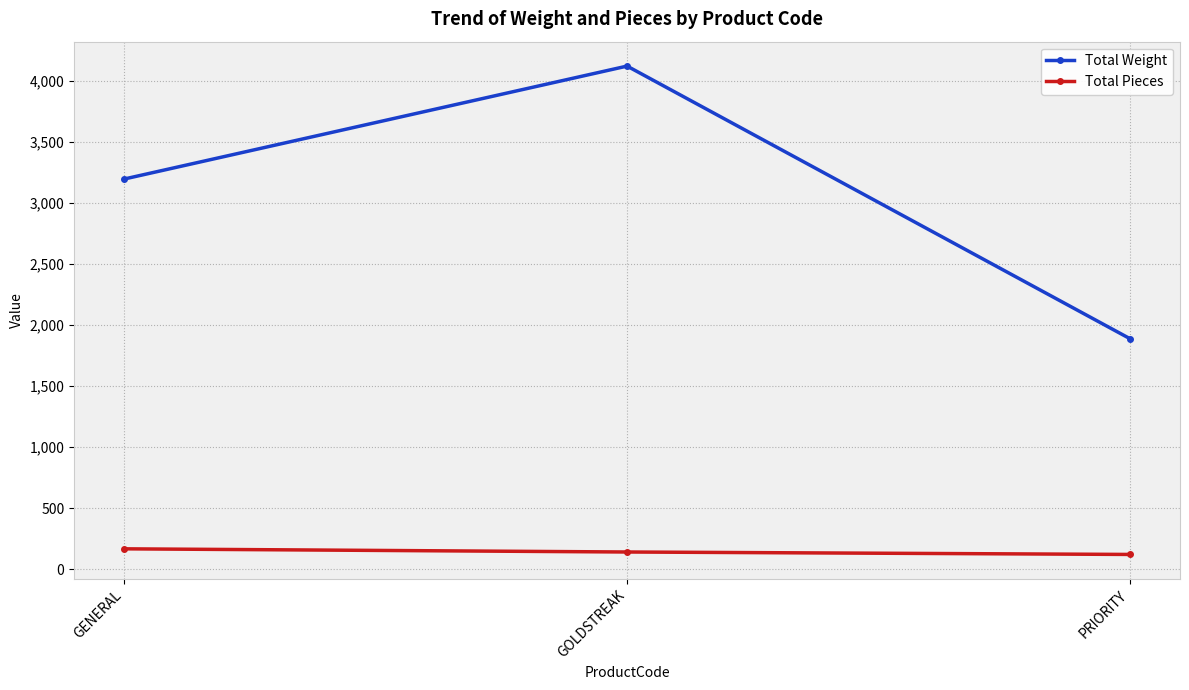

What is the label of the 2nd point from the right?

GOLDSTREAK